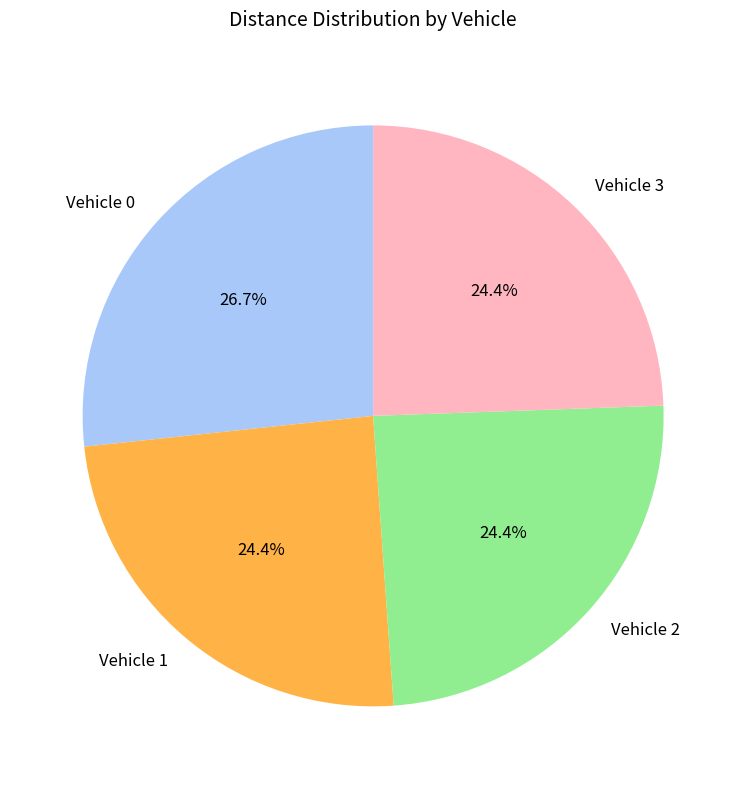

Which has a higher value, Vehicle 0 or Vehicle 2?

Vehicle 0